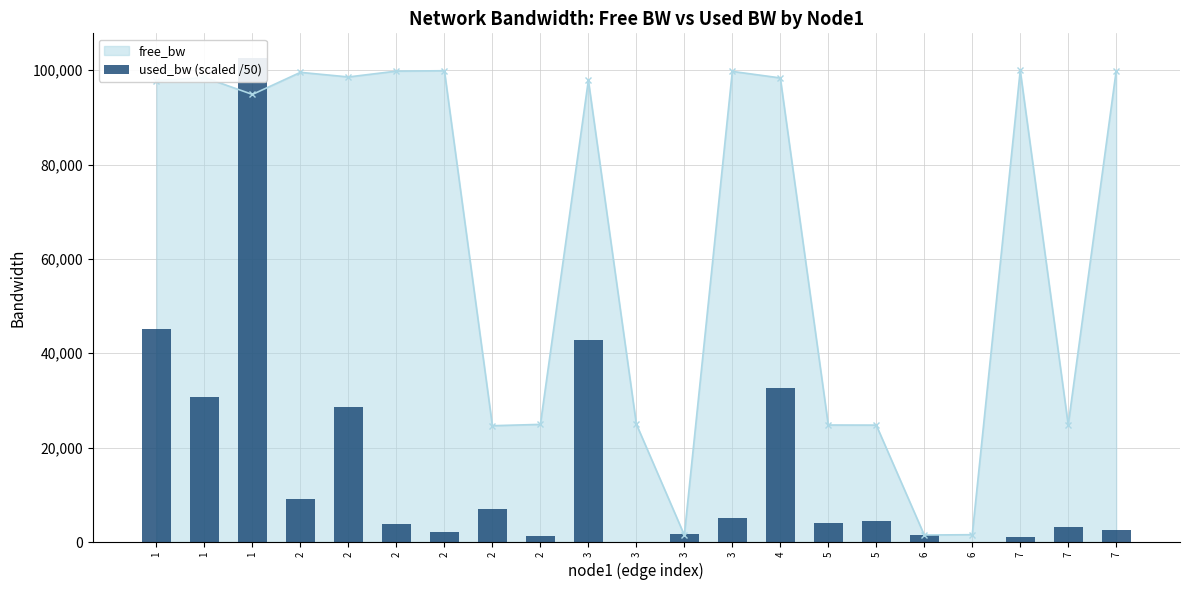

At which category does the chart reach its peak across all series?

1